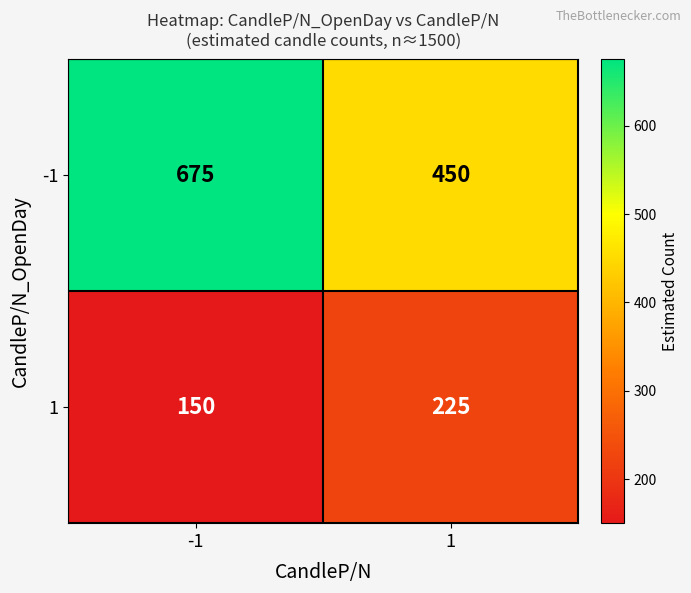

At -1, list the series in order from smallest to largest.

1, -1